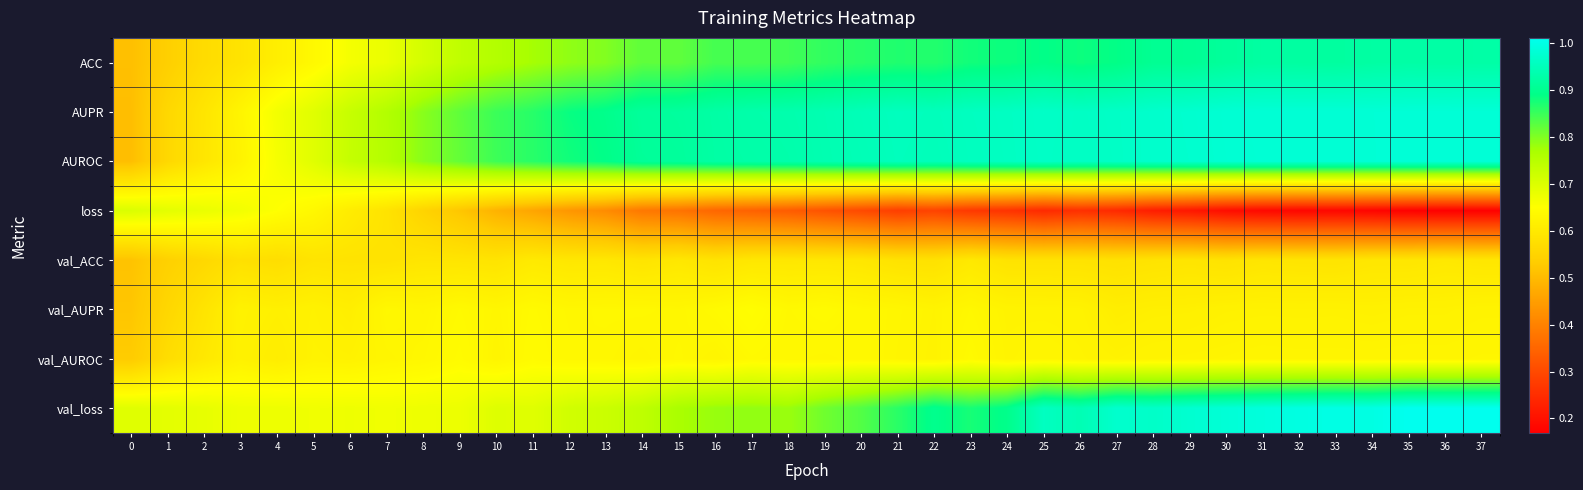

Count the number of categories in the chart.

38